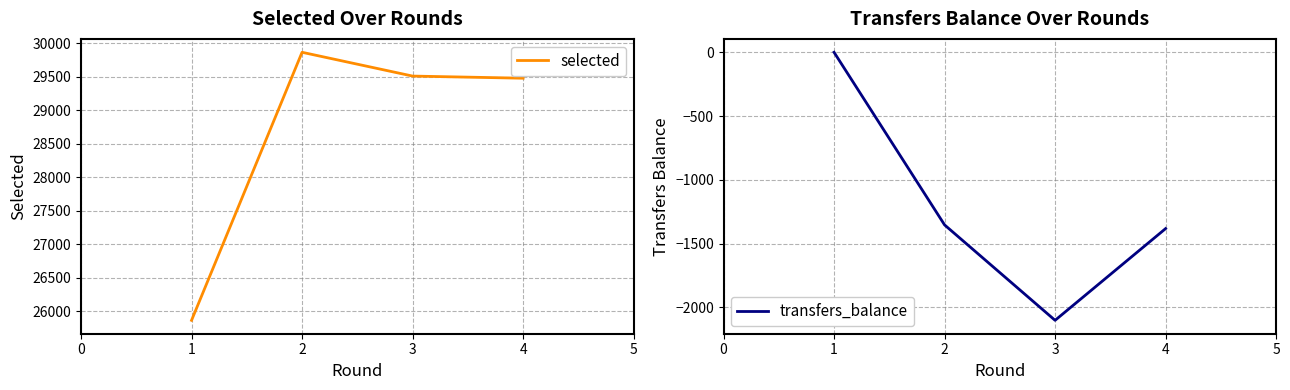

Rank the categories by transfers_balance value from lowest to highest.

3, 4, 2, 1